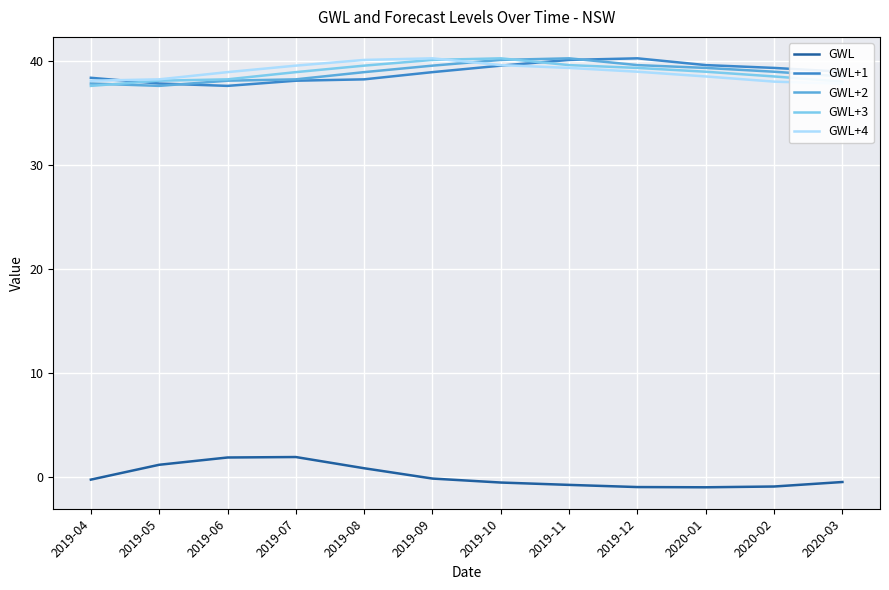

How many series are shown in this chart?

5